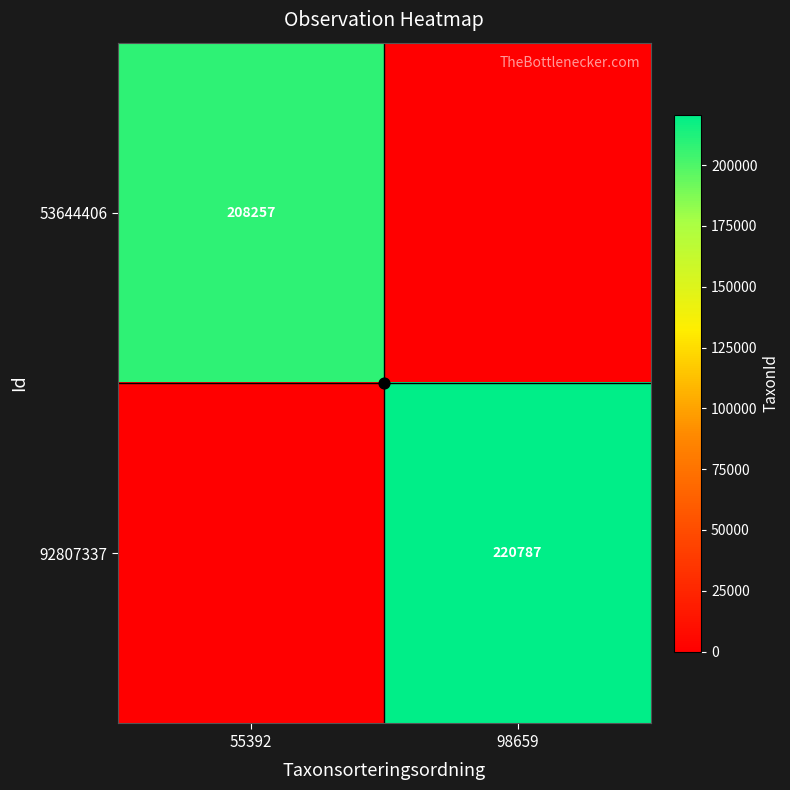

At which category is the sum across all series the highest?

98659